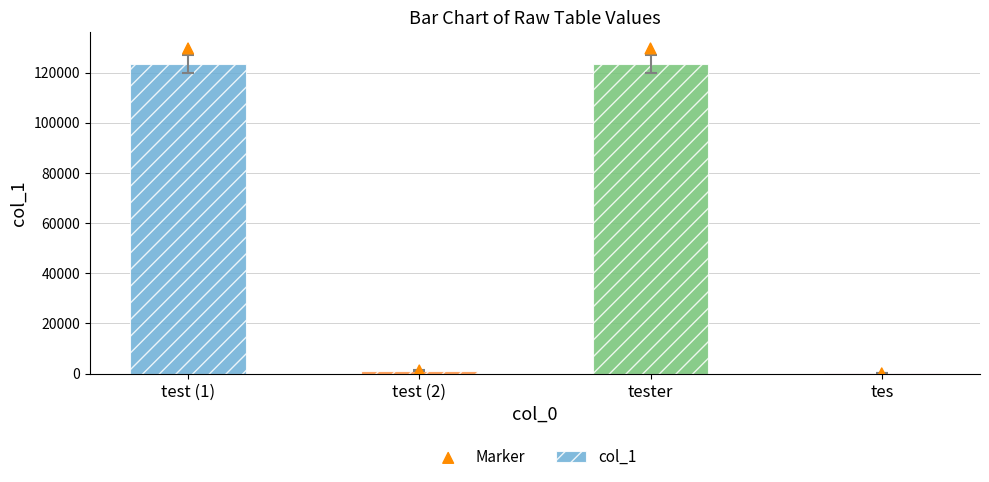

At how many categories does at least one series exceed 51819?

2